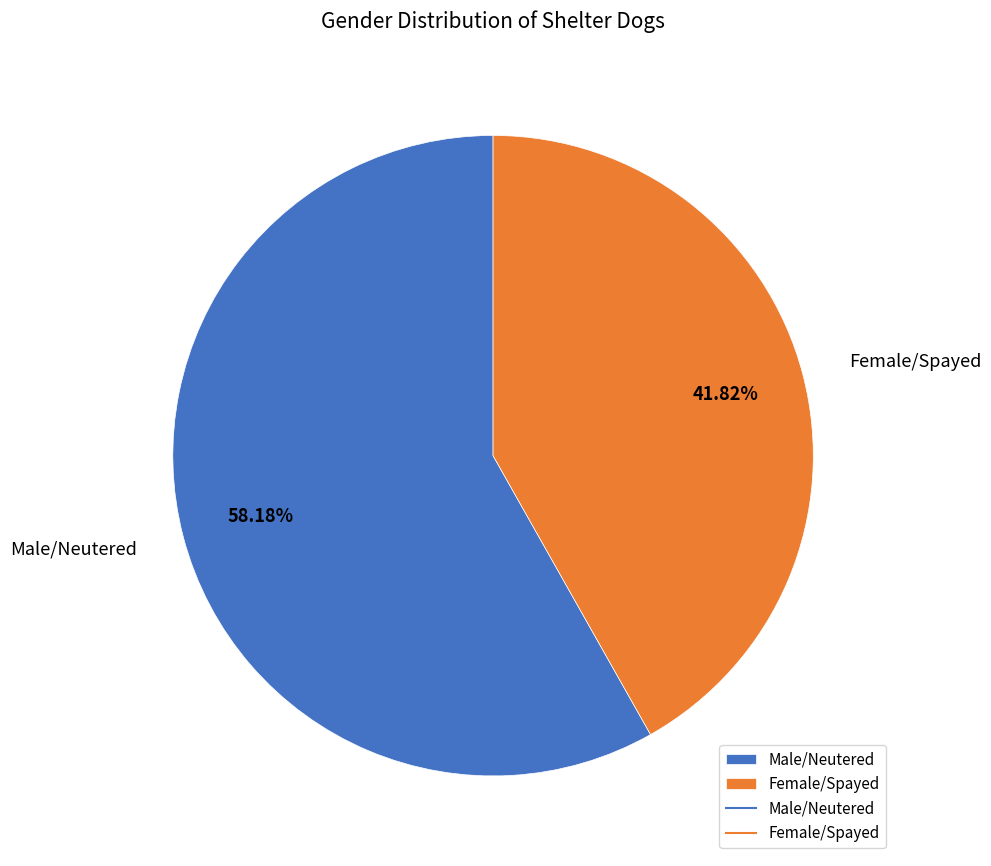

To the nearest percent, what is the difference between the largest and smallest slice percentages?

16%